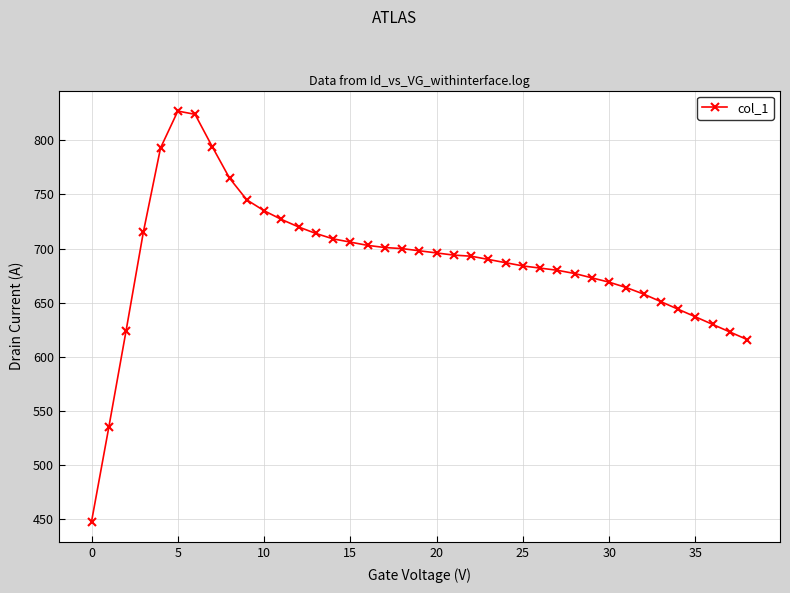

What is the value of the 4th point from the left?

715